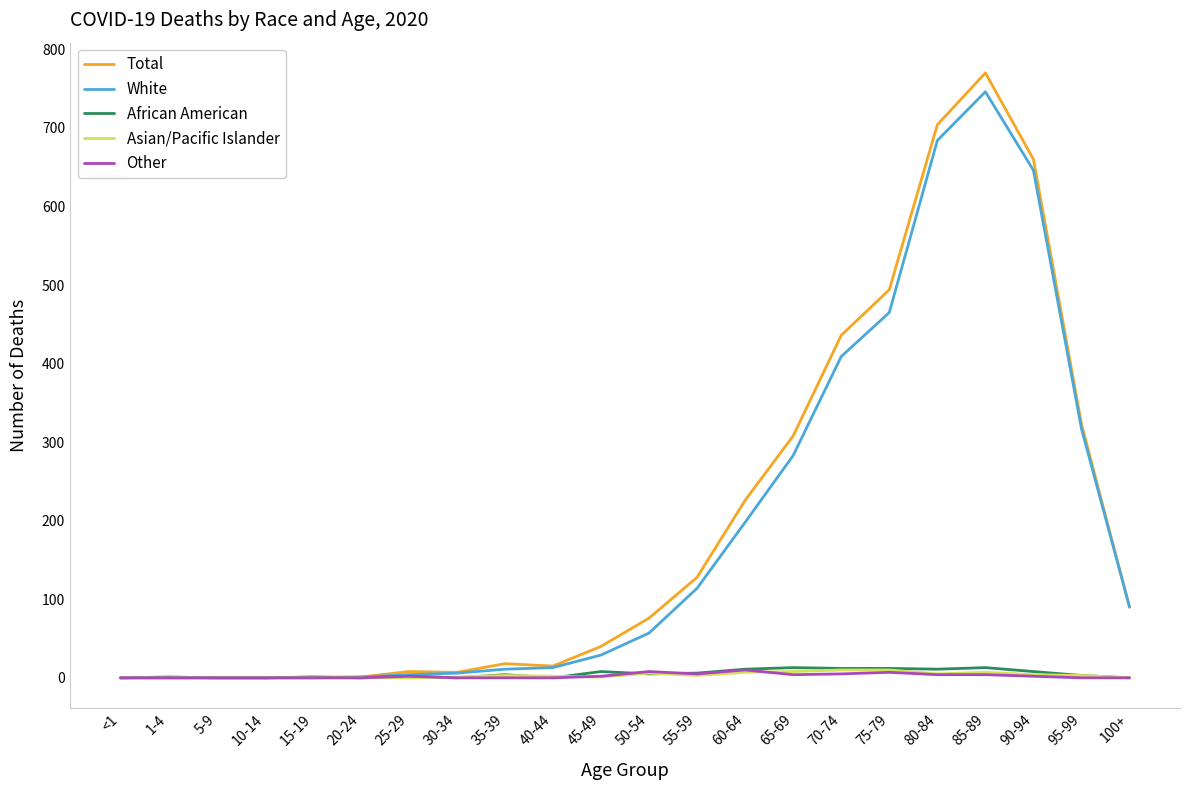

At how many categories does at least one series exceed 173?

8